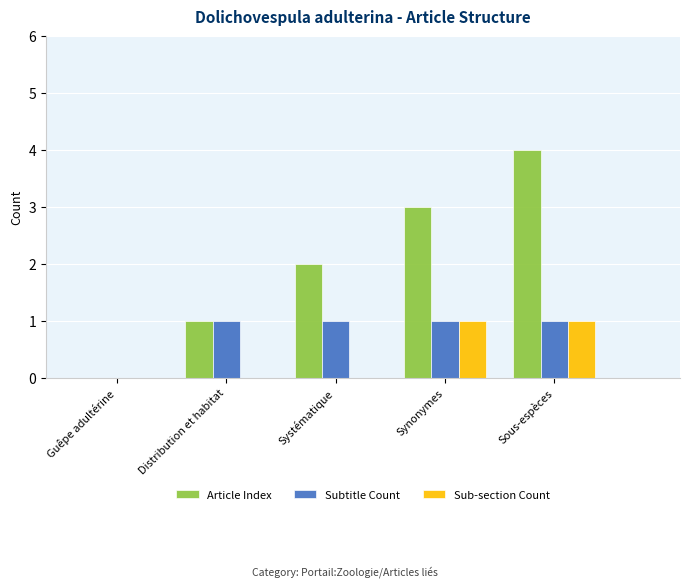

Which series has the largest range (max minus min)?

Article Index